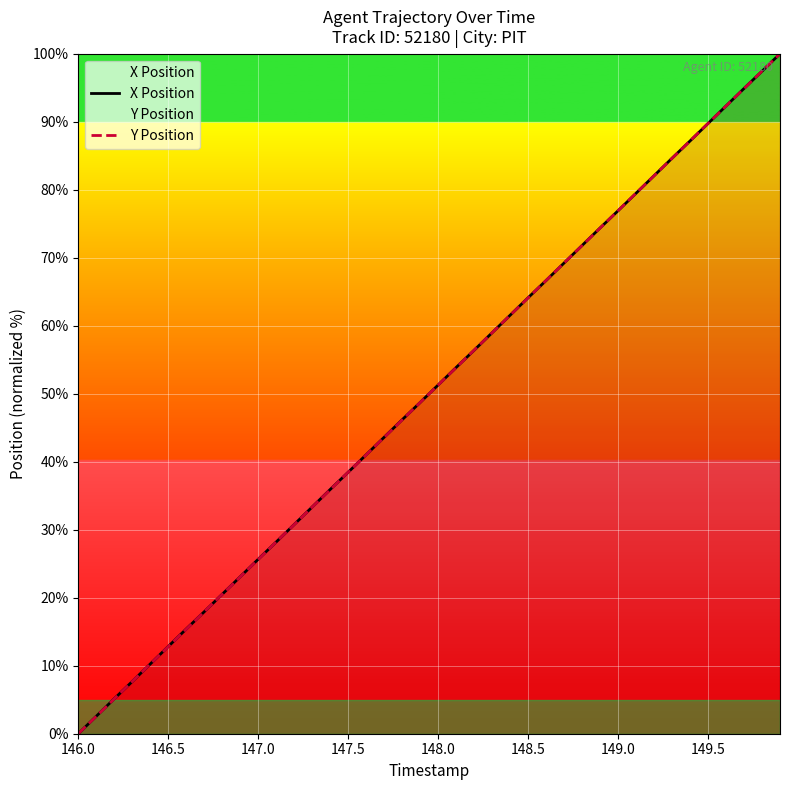

Is the value of X Position at 149.0 greater than the value of Y Position at 149.5?

No